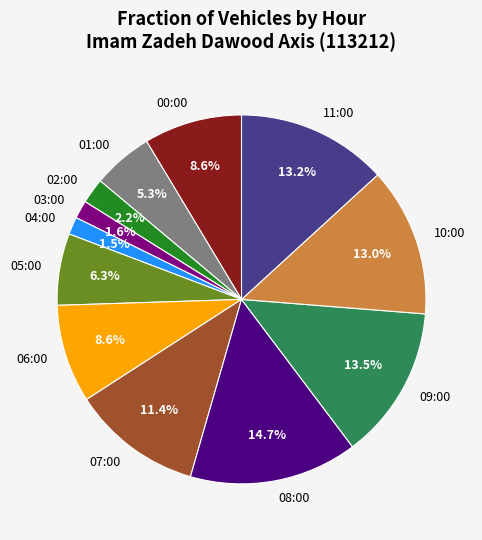

Which slice is the largest?

08:00